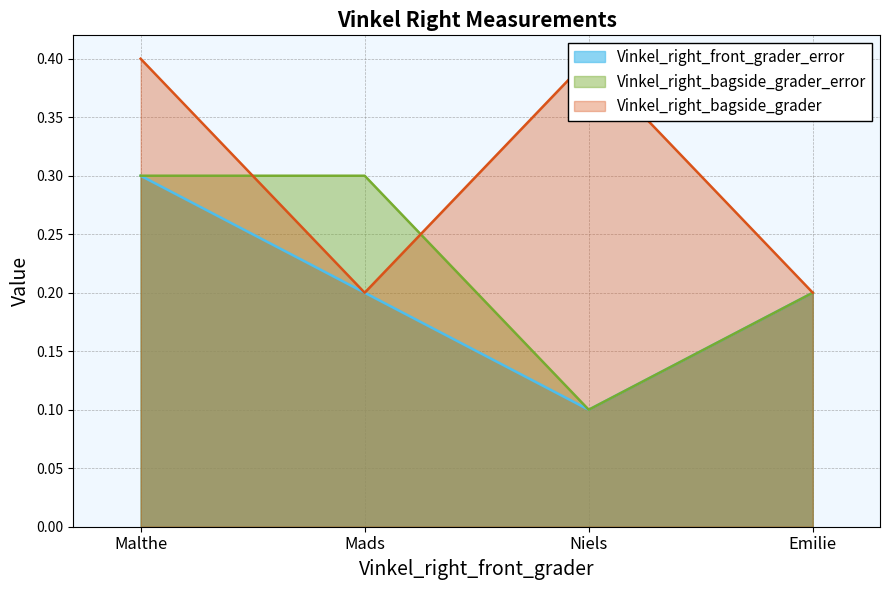

What is the label of the 1st point from the left?

Malthe